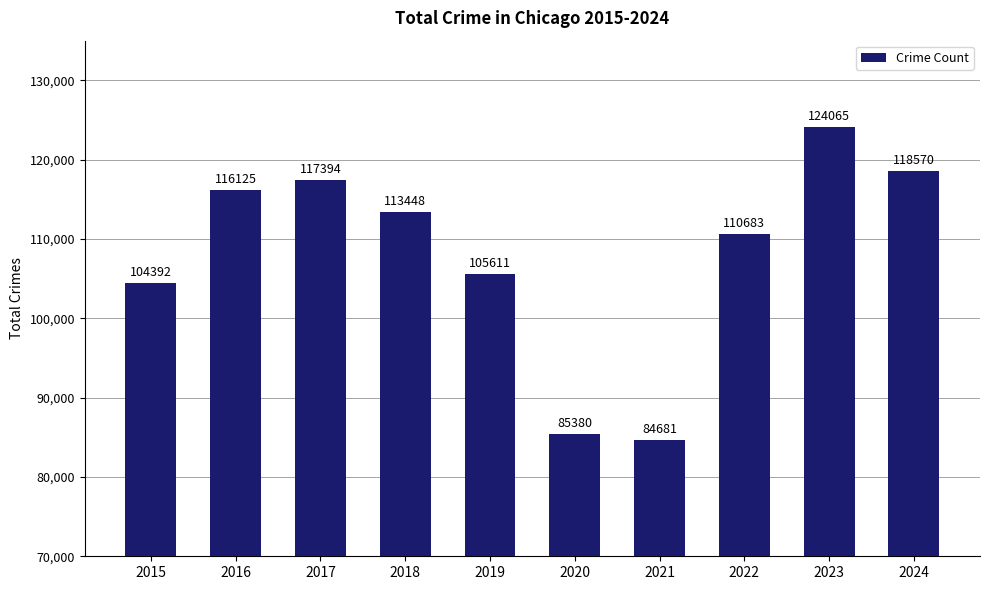

Read the value at 2024, to the nearest 100.

118600